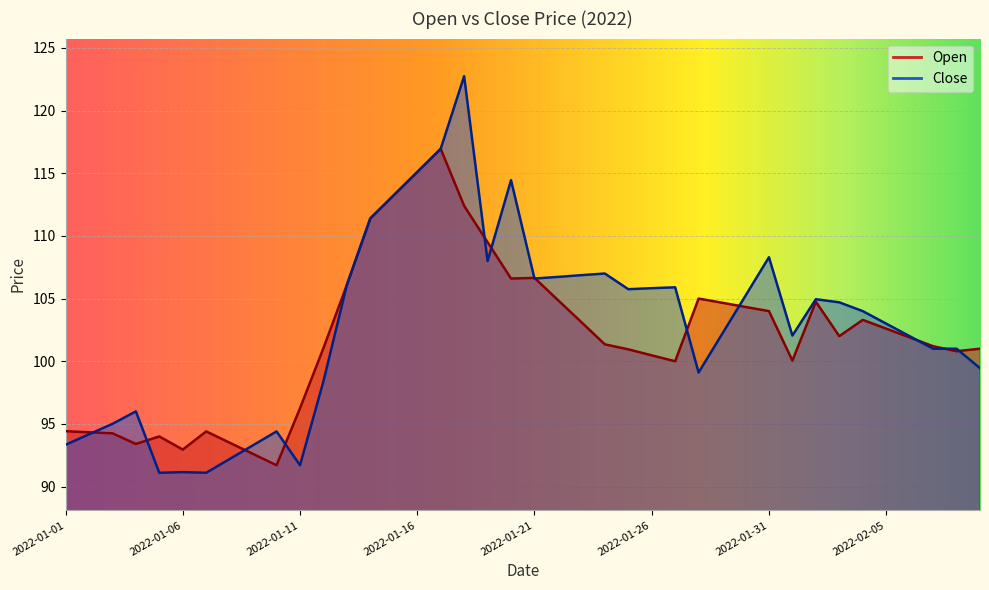

What value does the Open series have at 2022-01-17?

117.0